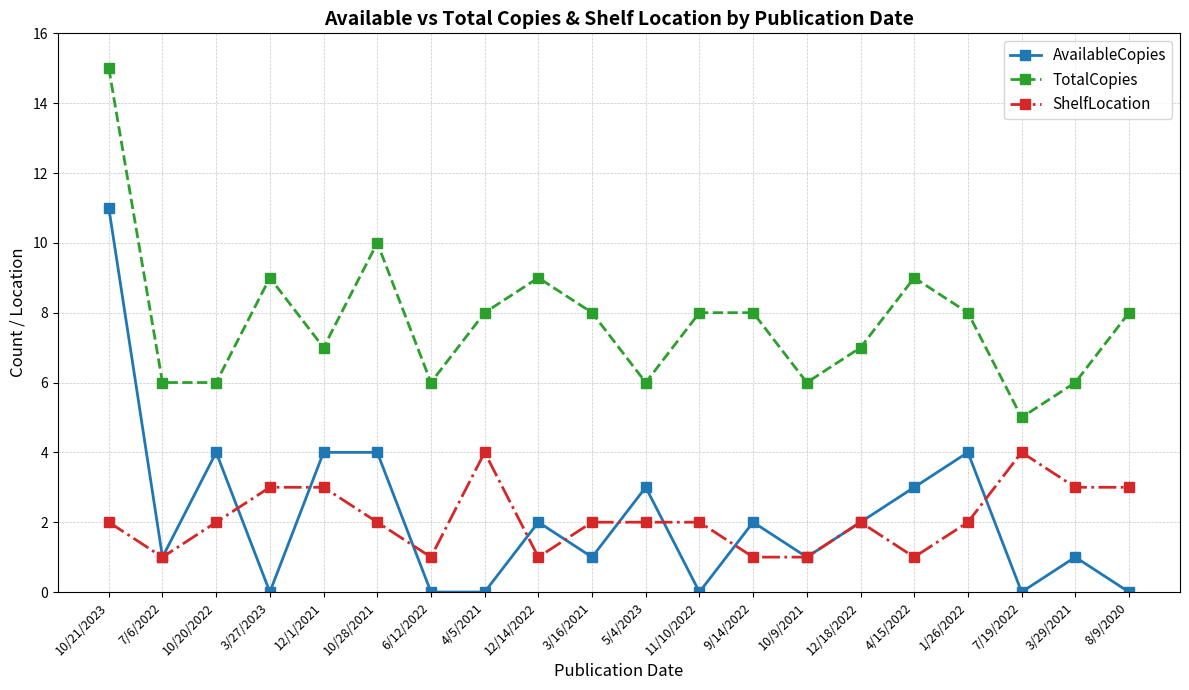

True or false: AvailableCopies and TotalCopies intersect in this chart.

False